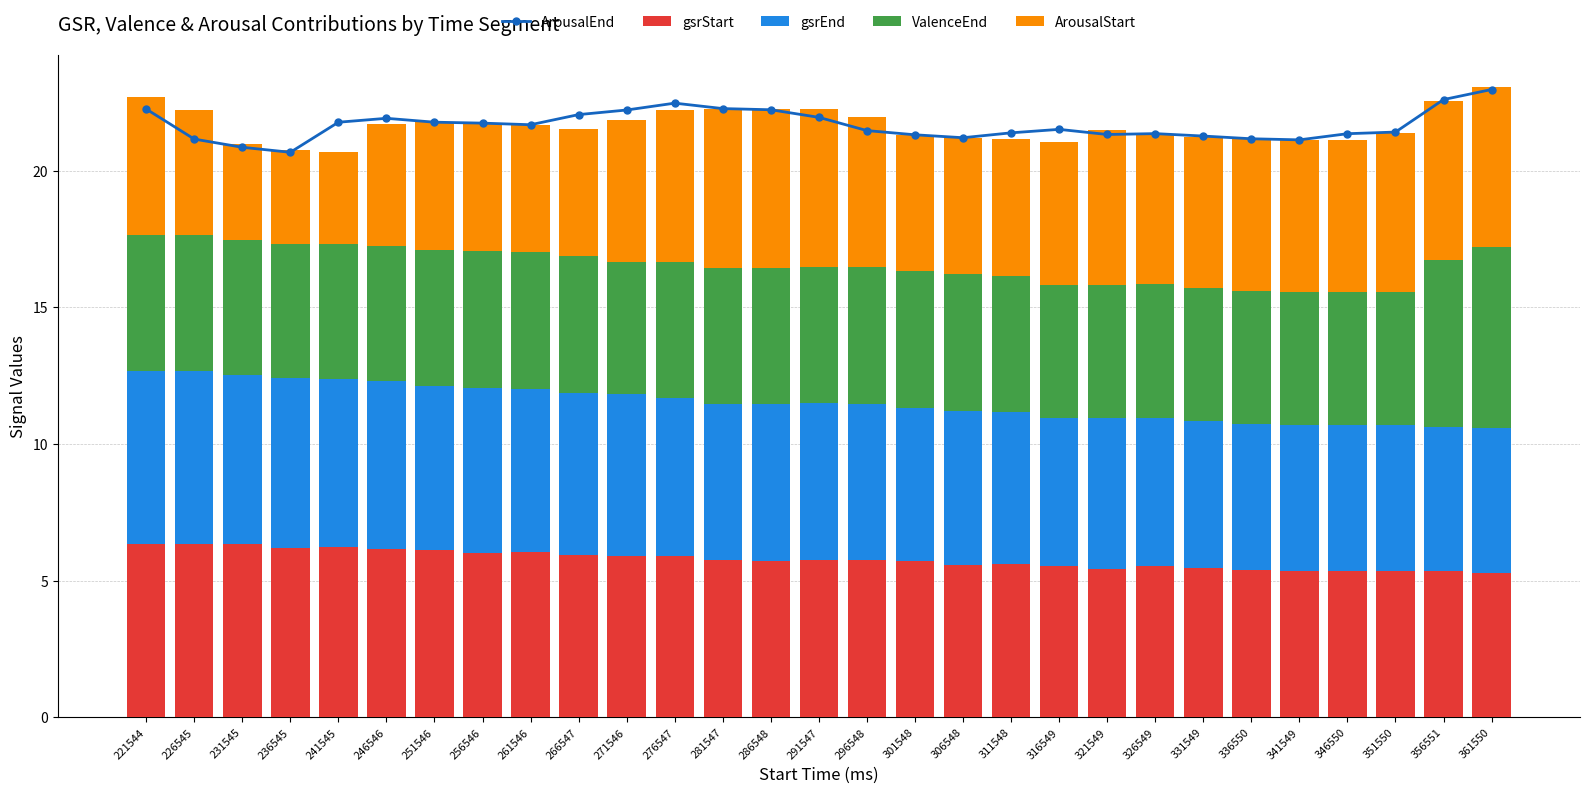

What is the sum of the gsrStart values at 326549 and 246546?

11.7